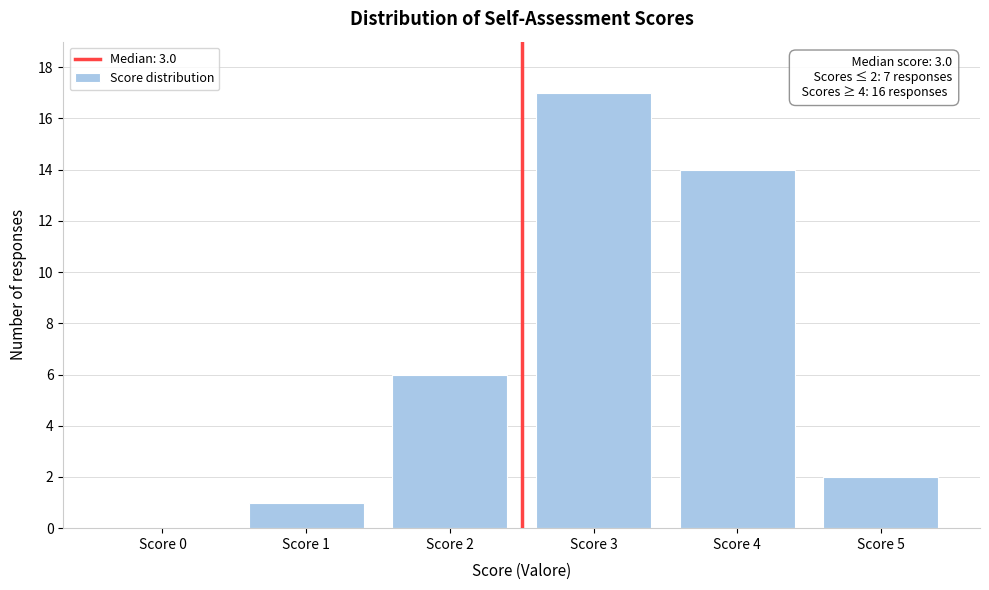

Reading left to right, what are all the values shown in this chart?

Score 0=0	Score 1=1	Score 2=6	Score 3=17	Score 4=14	Score 5=2